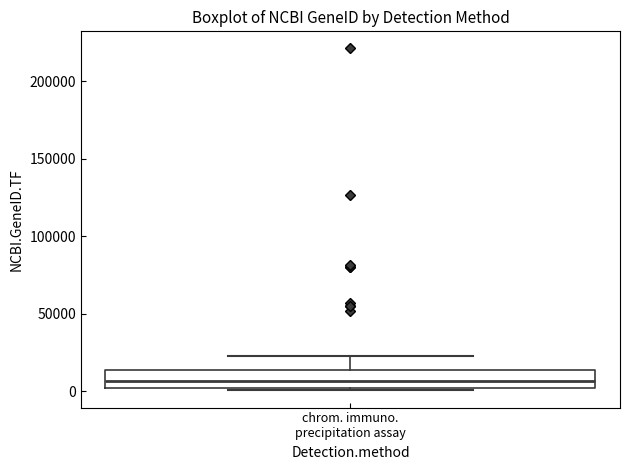

Transcribe this box plot: give where the median line is, the range the box spans, and where the two whiskers end, as read against the y-axis. The values are not printed on the chart, so give them approximately, as read against the axis.

median 5000, box 0 to 15000, whiskers 0 (just below the box's lower edge) to 25000